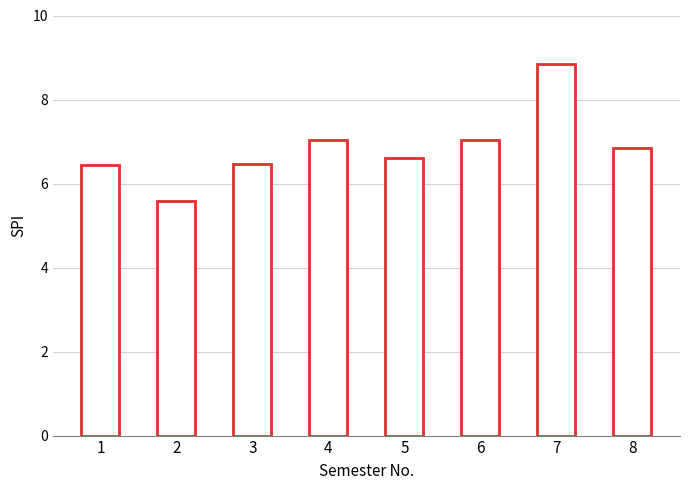

What is the difference between the maximum and minimum values?

3.3